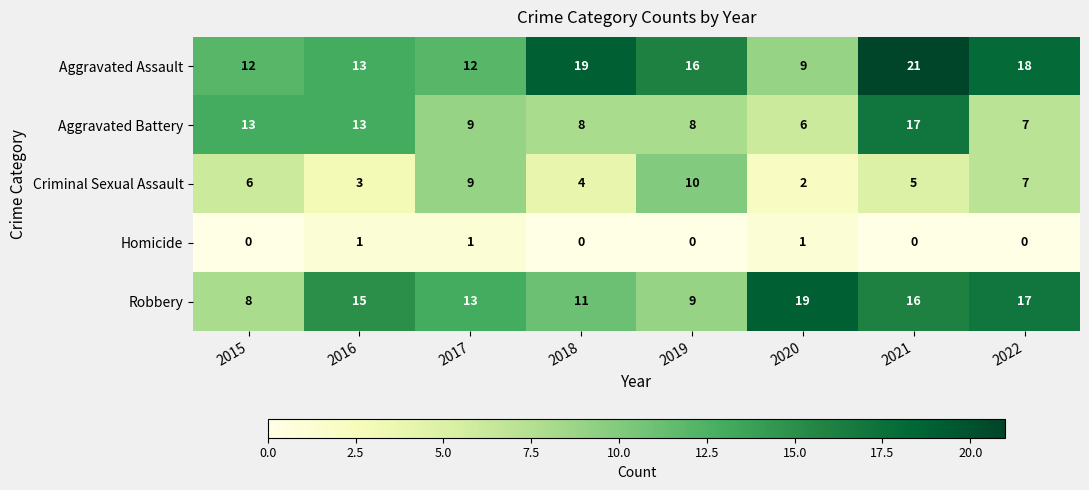

Between 2015 and 2016, which series saw the biggest shift?

Robbery